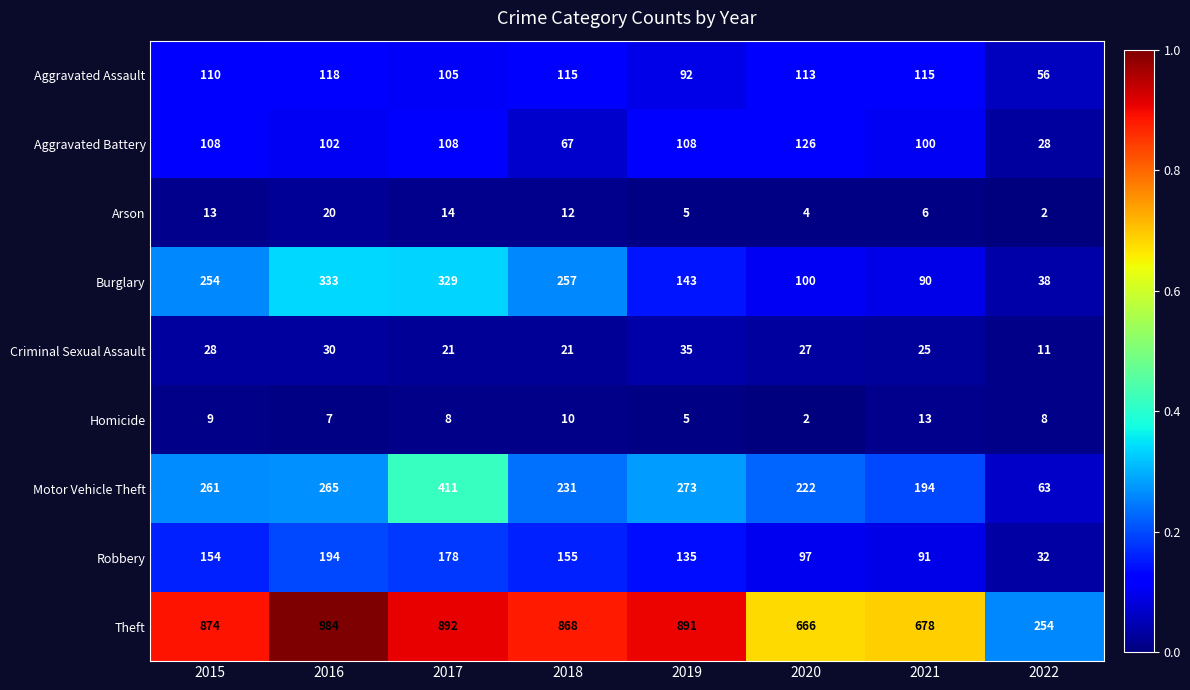

Which label corresponds to the largest value in the chart?

2016